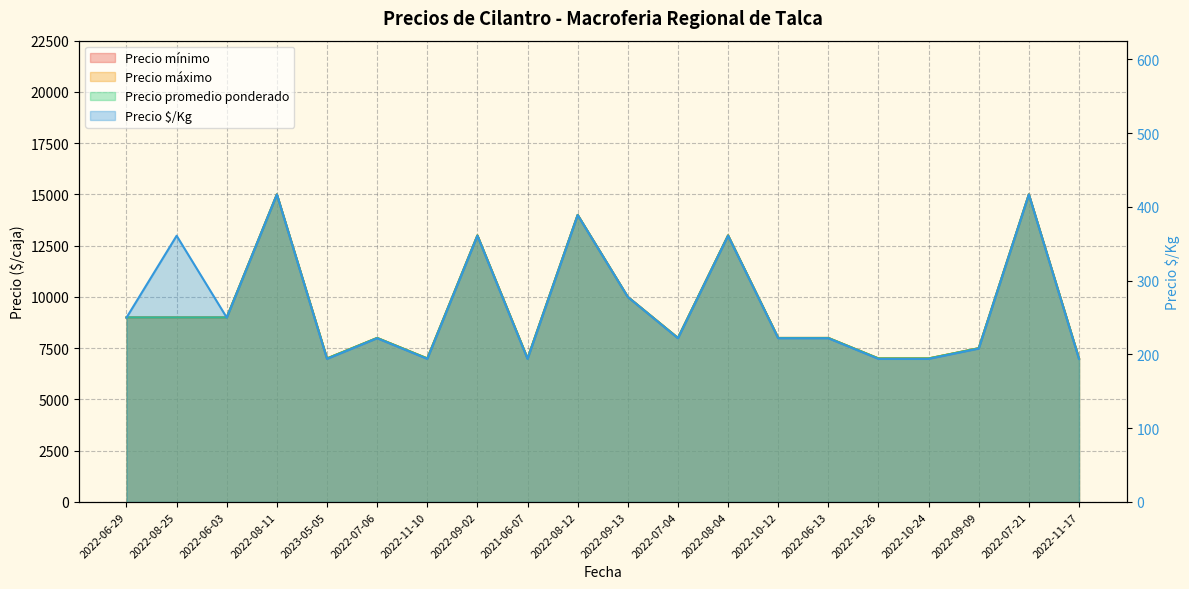

How many series are shown in this chart?

4